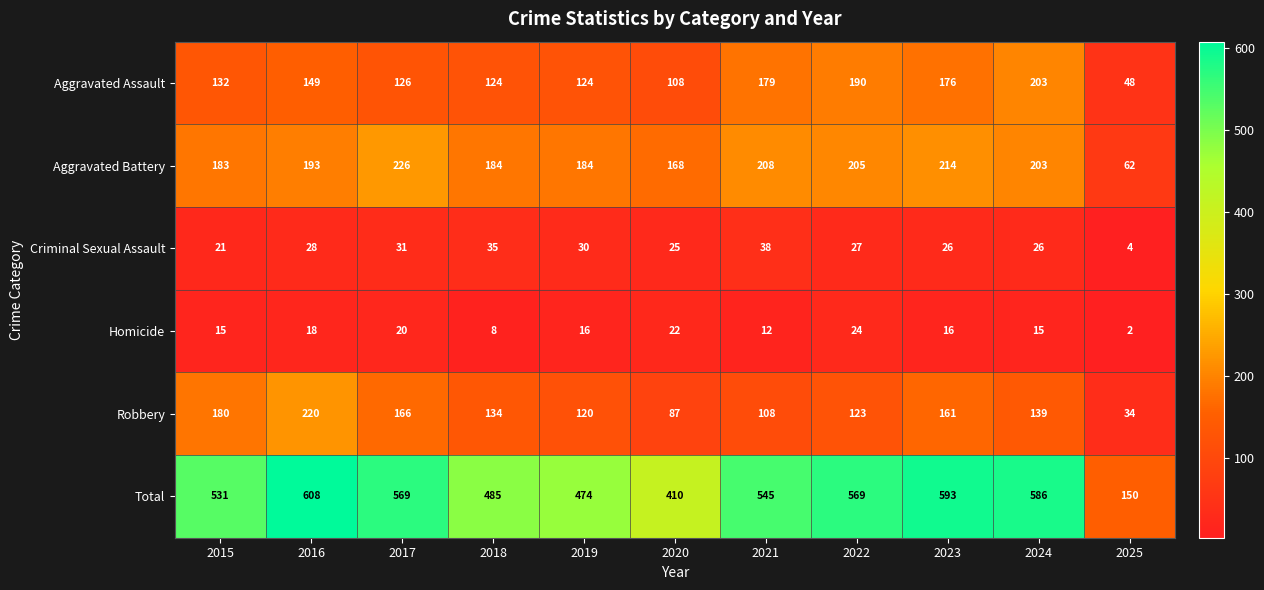

Rank the series by their maximum value, from lowest to highest.

Homicide, Criminal Sexual Assault, Aggravated Assault, Robbery, Aggravated Battery, Total